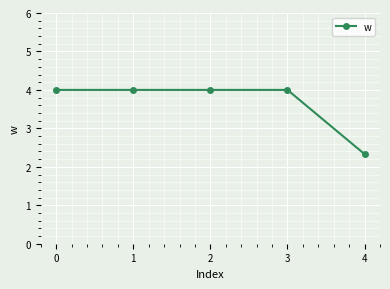

What is the average value?

3.7